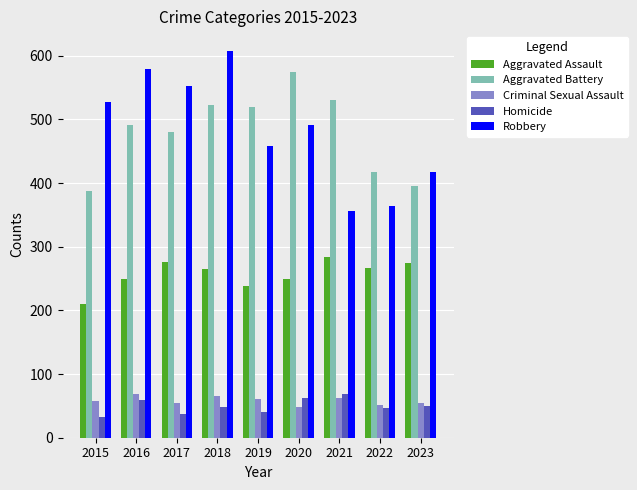

What is the sum of the Aggravated Assault values at 2020 and 2023?

523